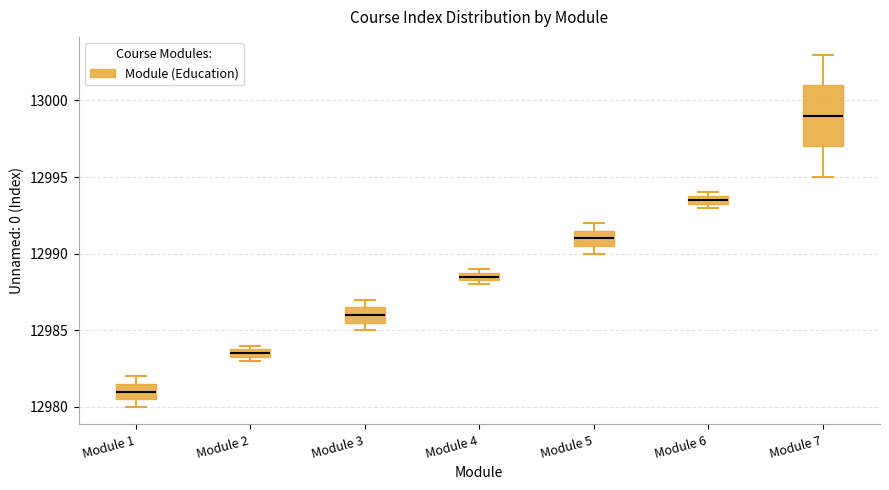

Comparing the boxes themselves (not the whiskers), which one is the tallest?

Module 7